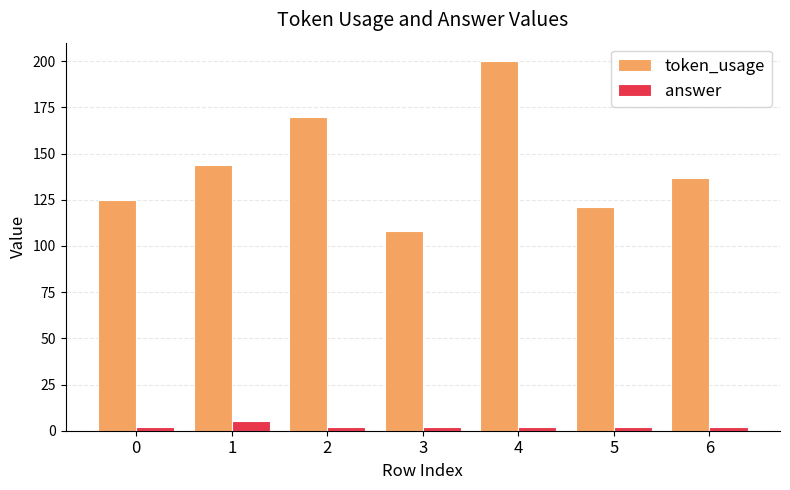

Count the answer values in the range 2 to 3.

6